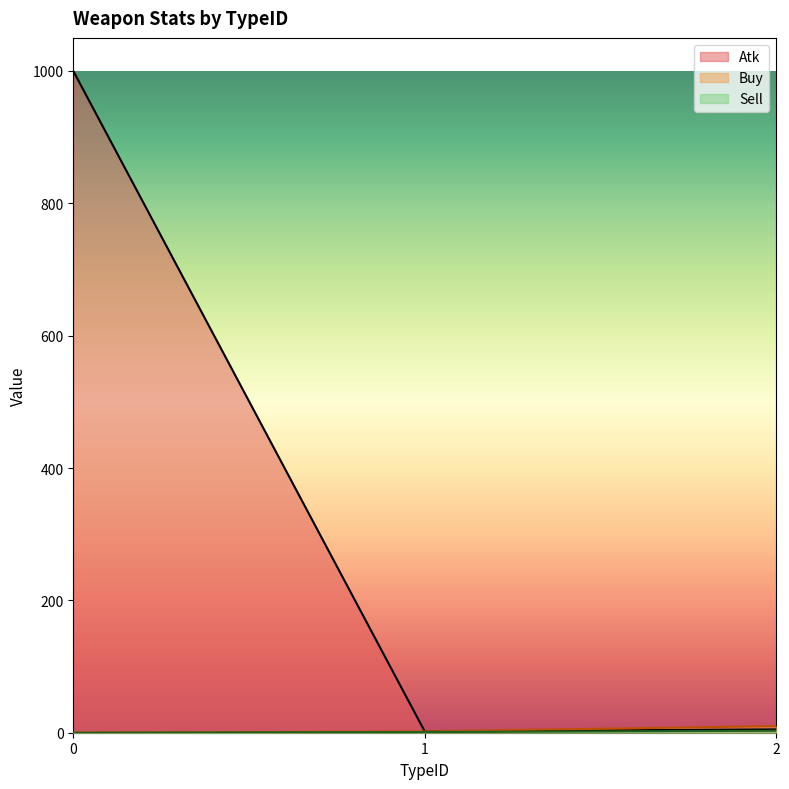

What is the value of the Atk point at the 2nd from the left?

2